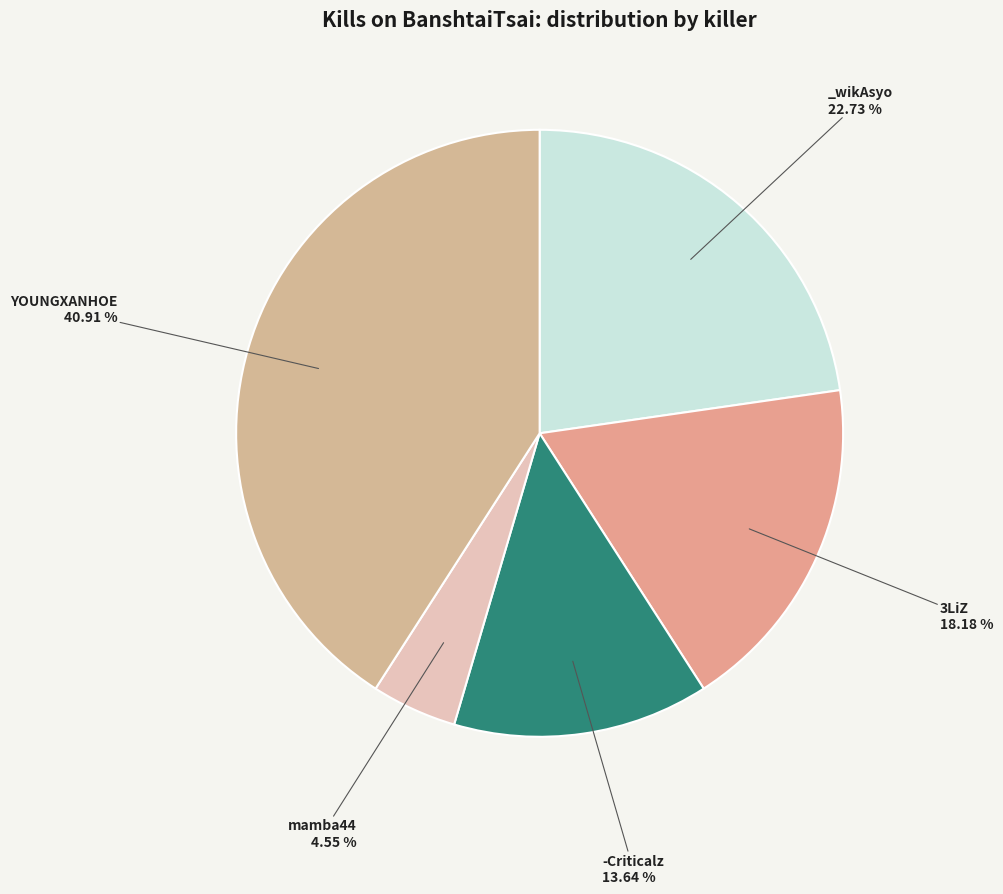

Does any single category account for the majority?

No